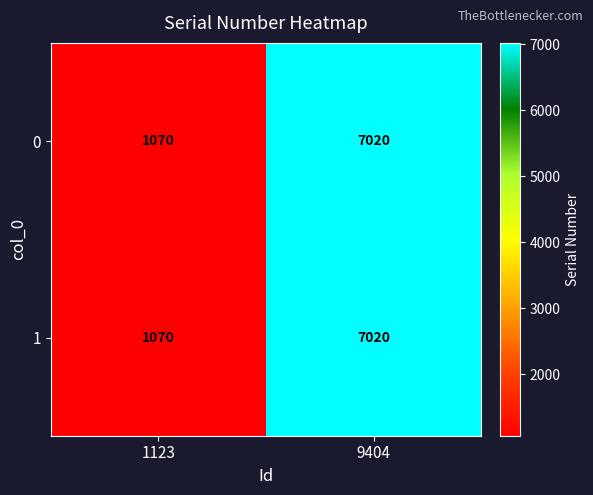

What is the difference between the 1 values at 1123 and 9404?

5950